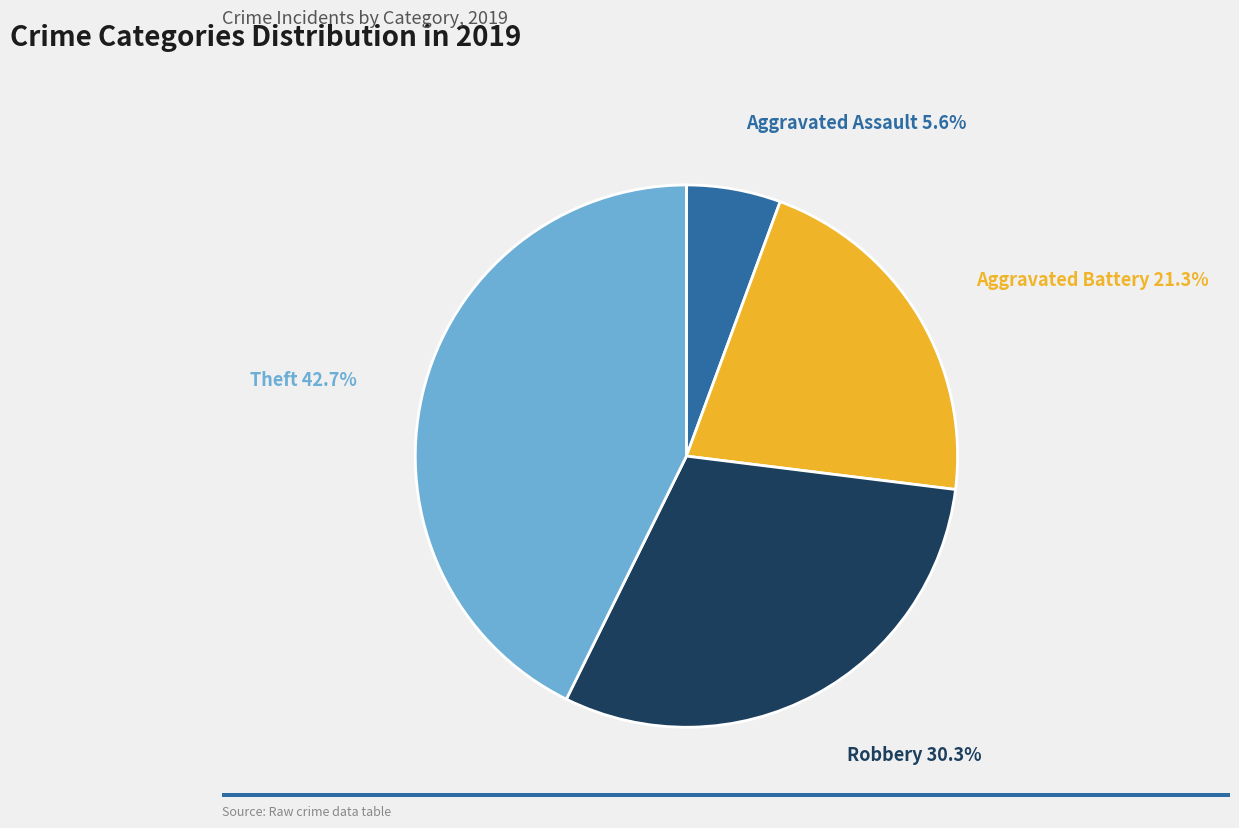

To the nearest percent, what is the difference between the Aggravated Assault and Robbery slice percentages?

25%